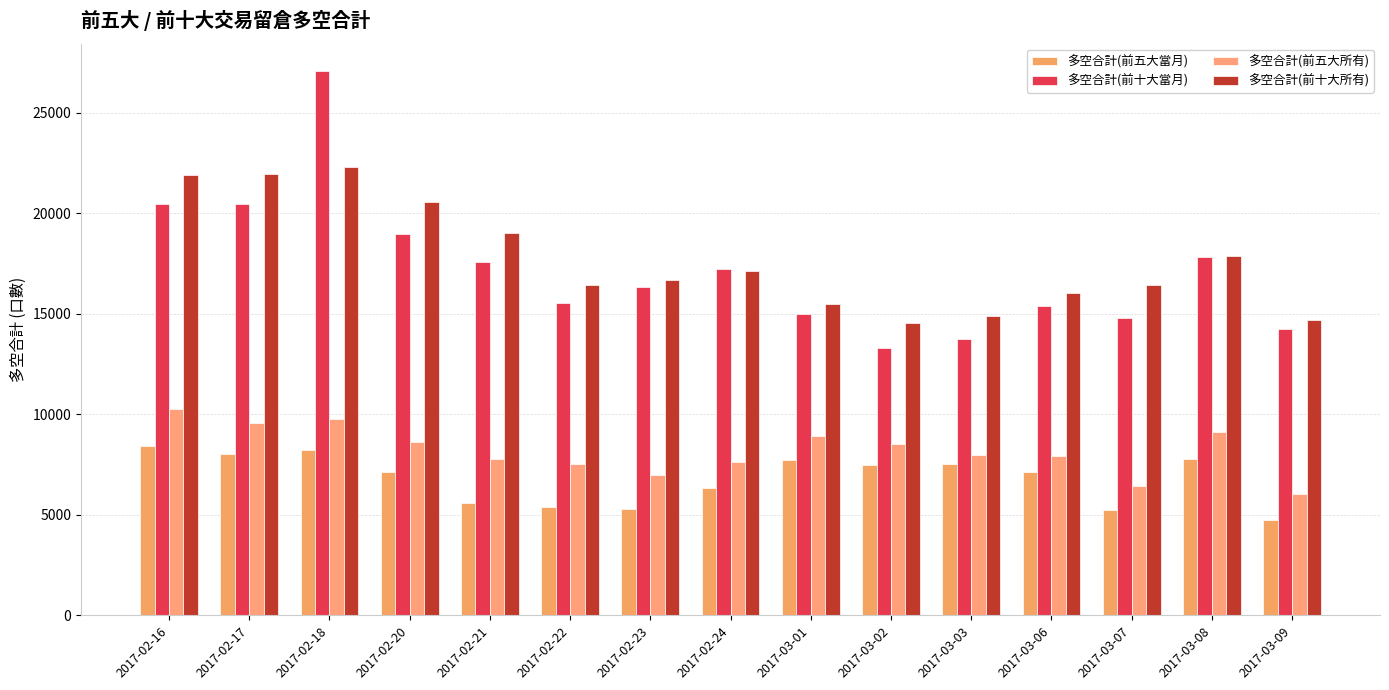

What is the total value across all series at 2017-03-08?

52633